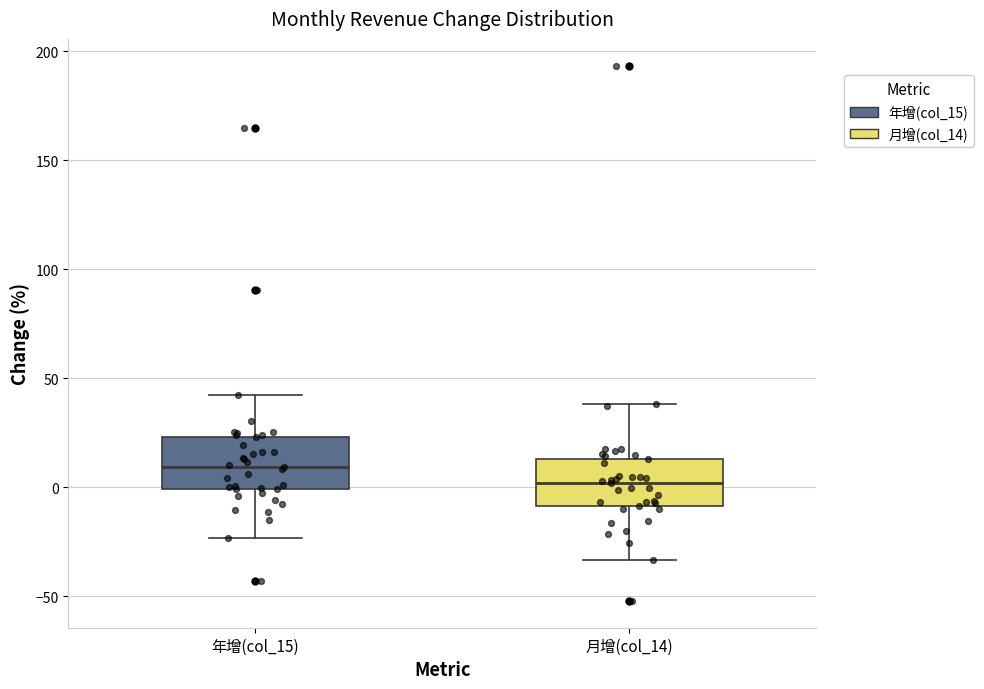

Where does the upper whisker of the box for 年增(col_15) end on the y-axis? The values are not printed on the chart, so give them approximately, as read against the axis.

40